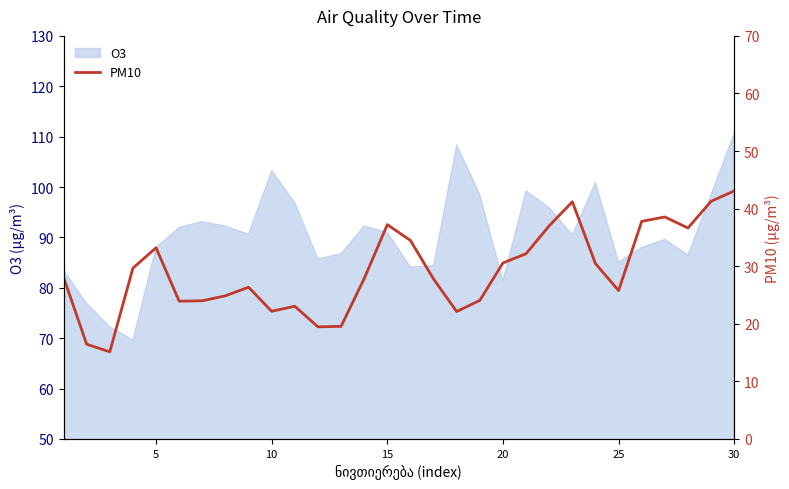

What is the maximum value for O3?

110.6